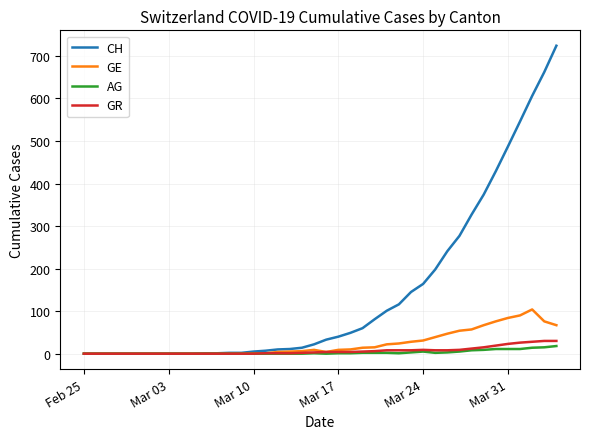

Does the chart display data point markers on the line(s)?

No